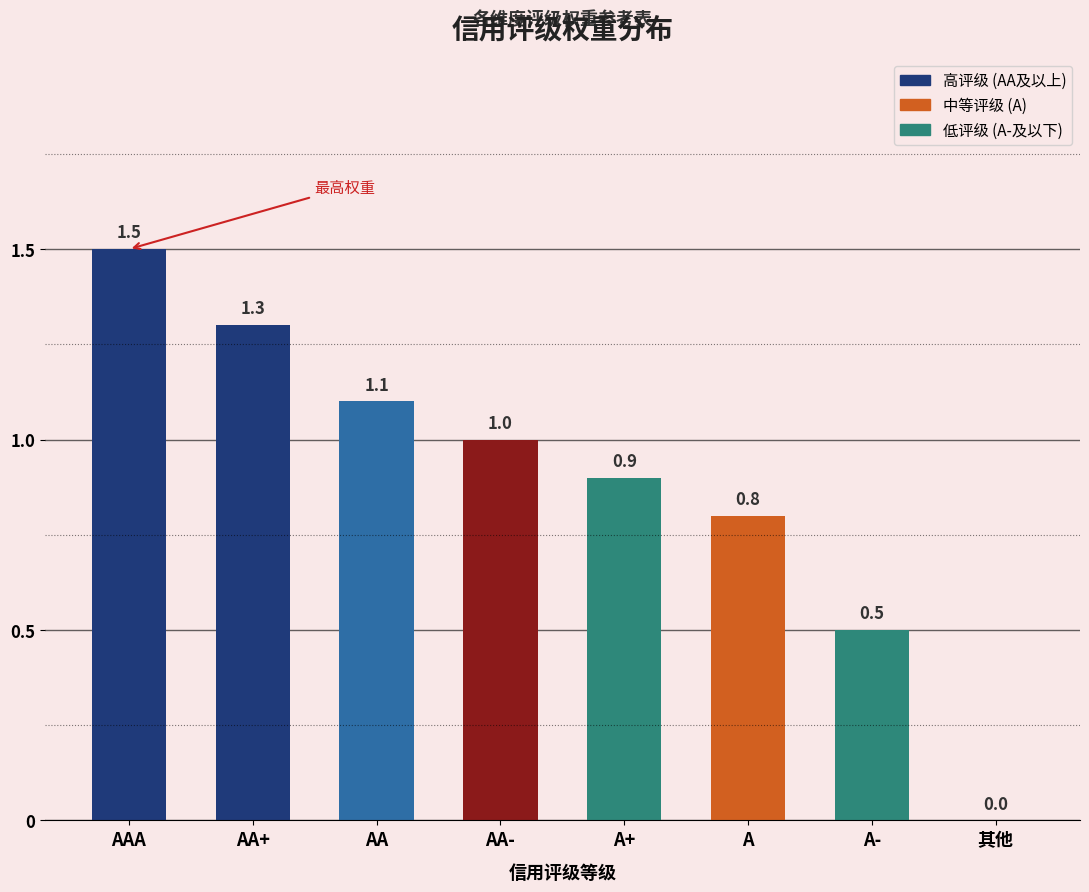

Are the bars horizontal?

No